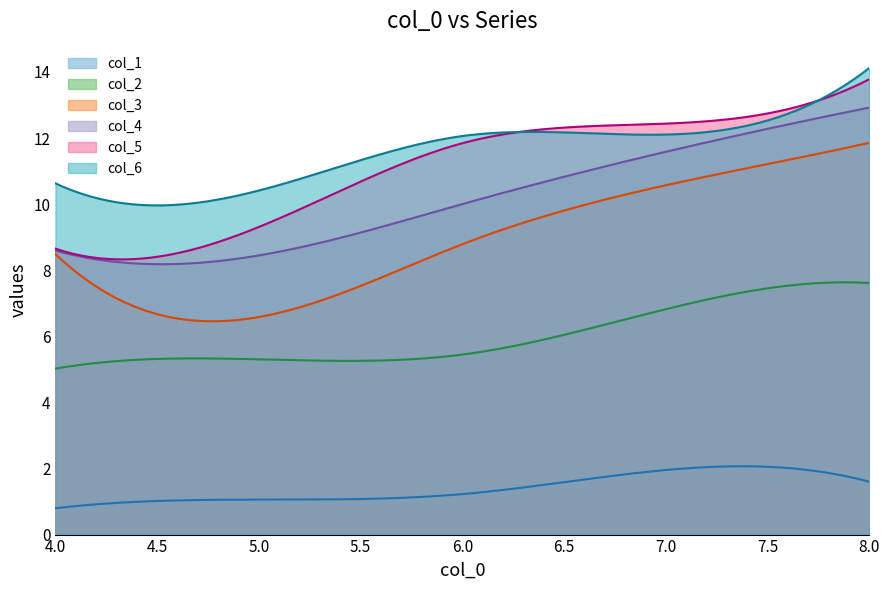

True or false: col_1 and col_6 cross at least once.

False